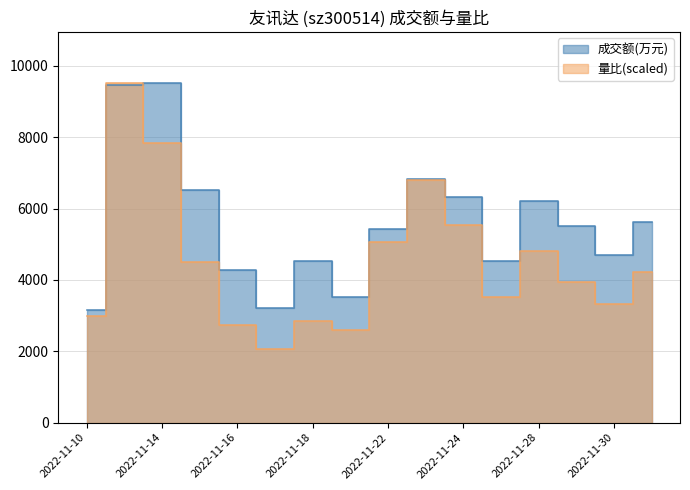

True or false: 量比 and 成交额(万元) cross at least once.

True